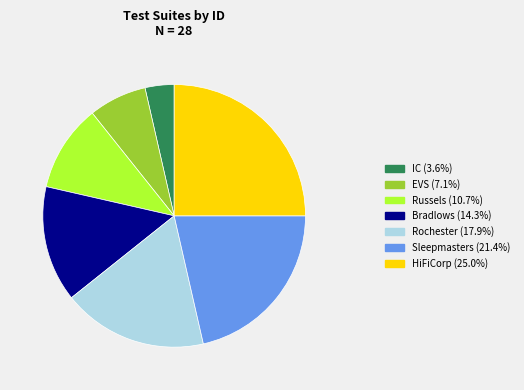

The EVS slice represents 19% of the pie. True or false?

False